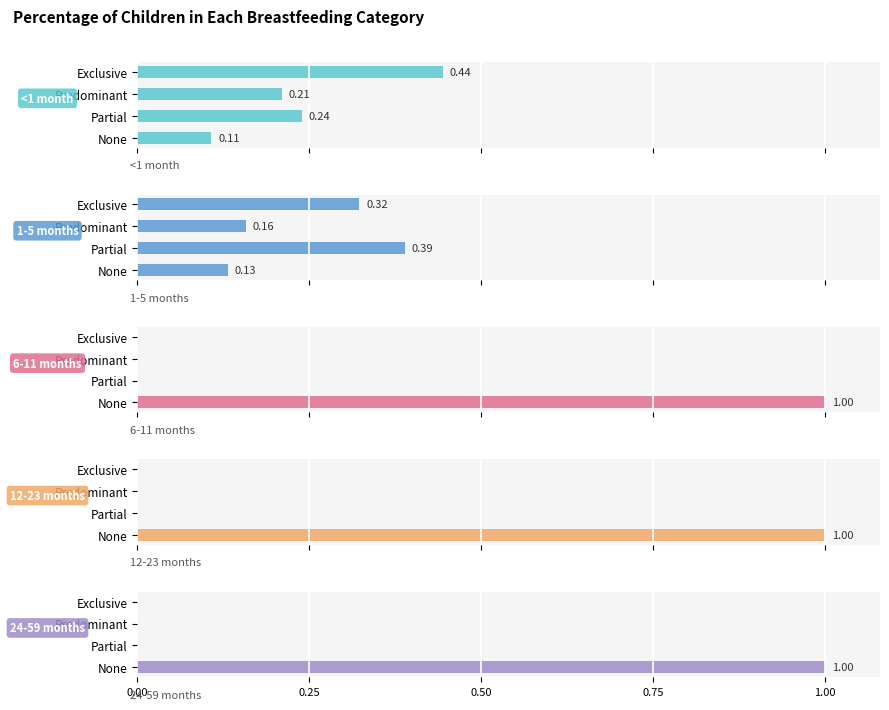

What is the difference between the highest and lowest values at Predominant?

0.2